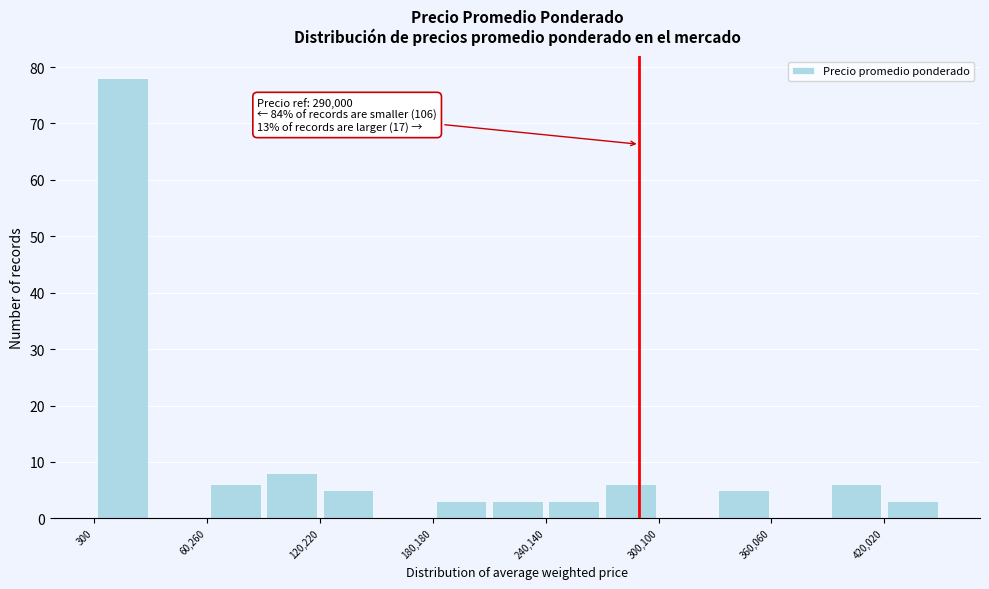

Around what value on the x-axis is the tallest bar? Give the approximate position of its centre, as read against the axis.

20000